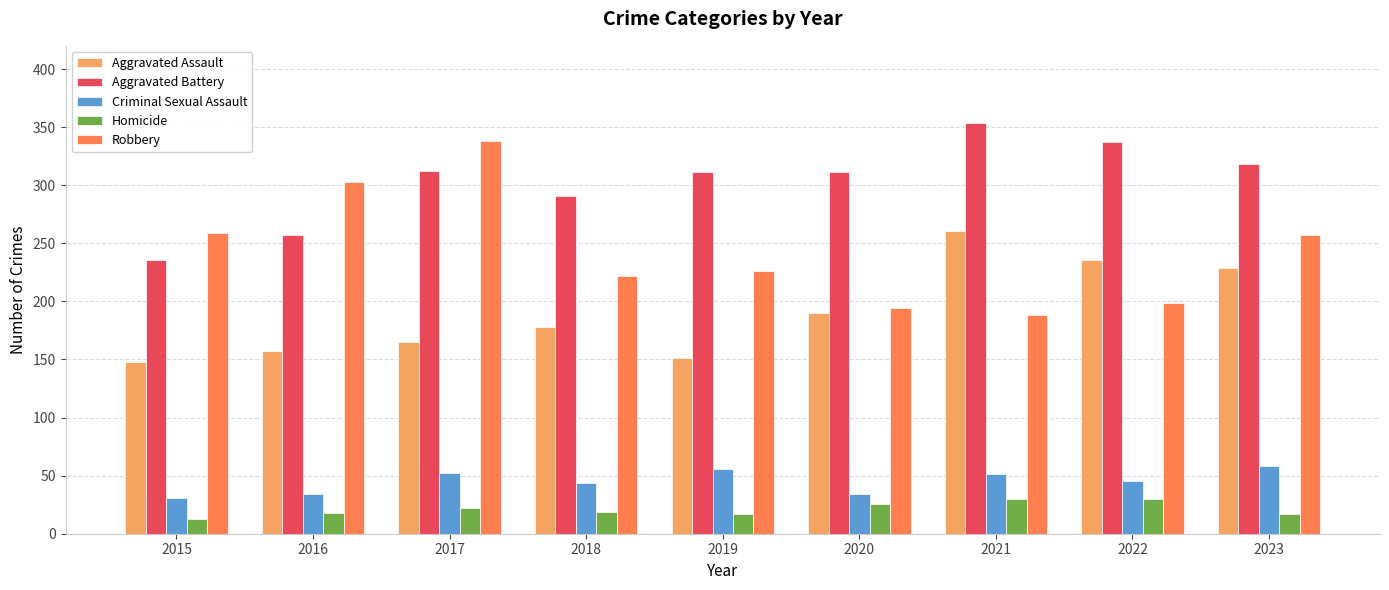

Count the number of data series in this chart.

5